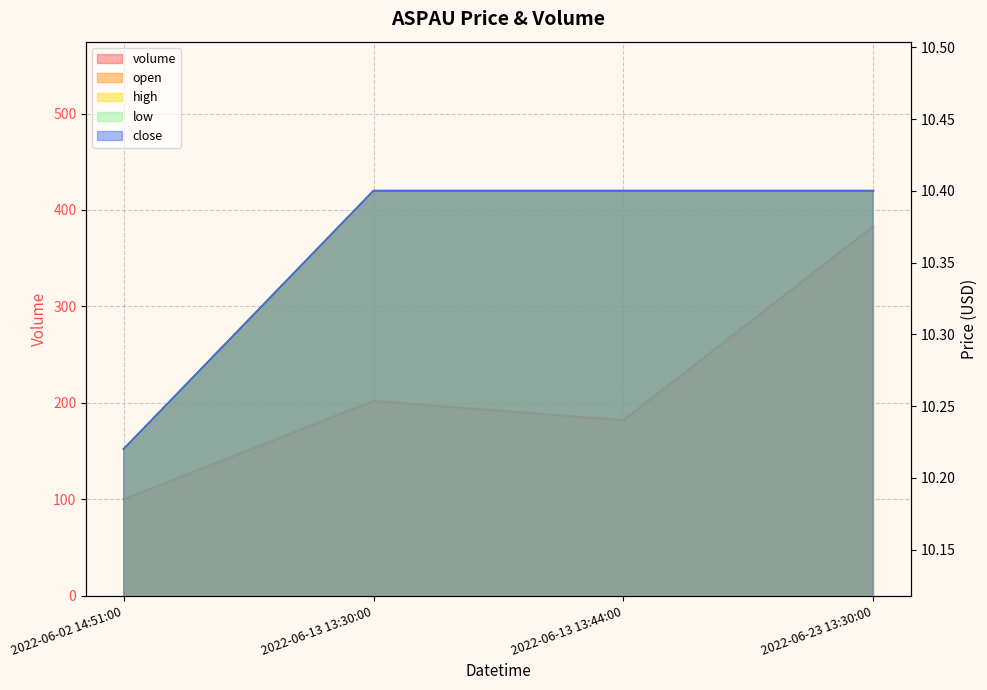

Which category has the lowest value in the volume series?

2022-06-02 14:51:00